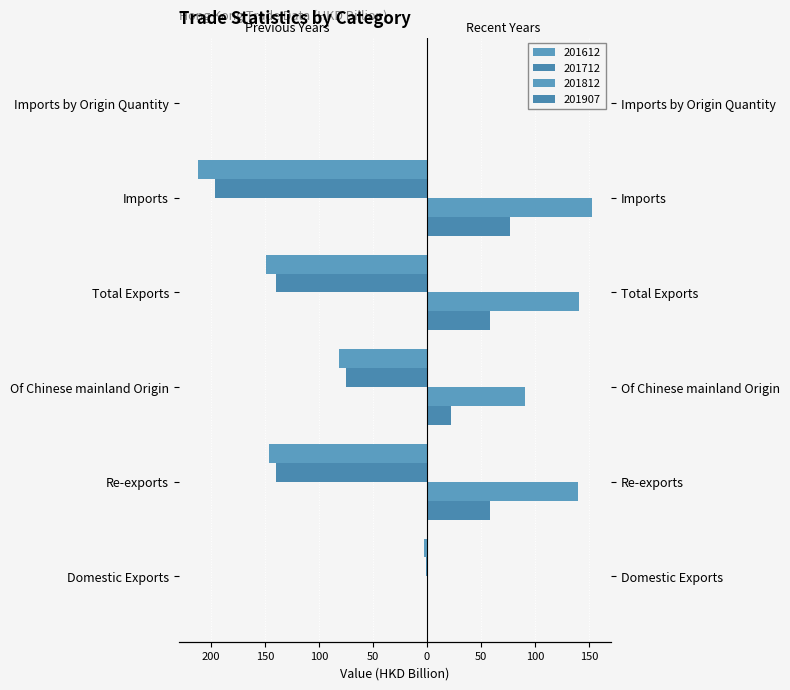

What is the difference between the second highest and second lowest values in the 201712 series?

139.7